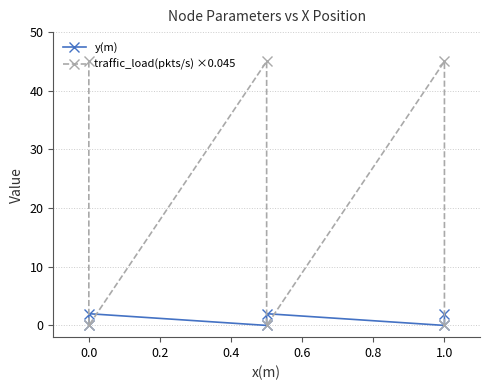

How many intersections are there between y(m) and traffic_load(pkts/s) ×0.045?

5